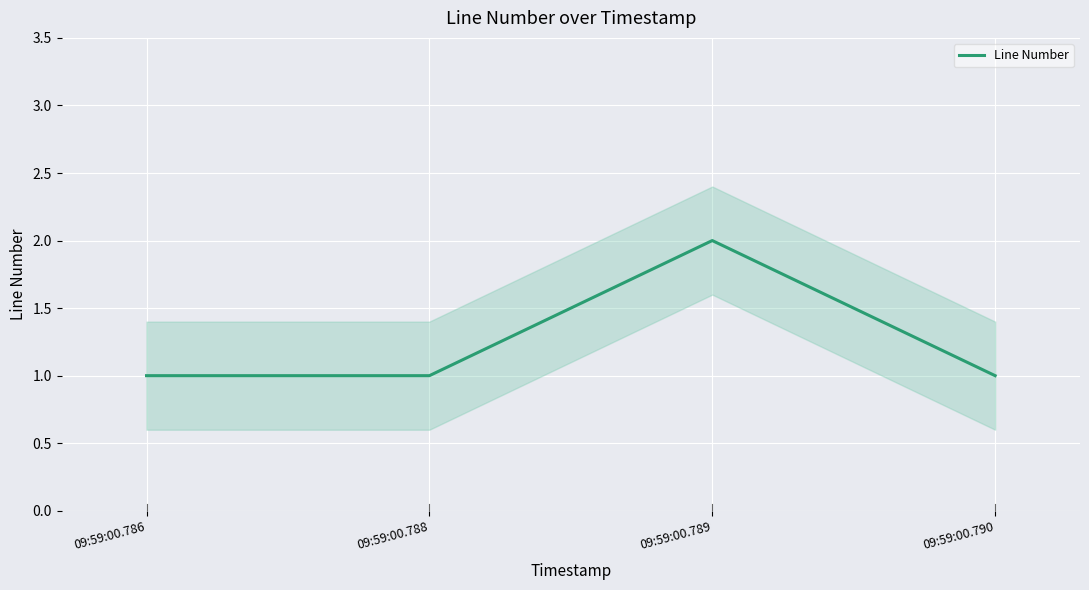

True or false: there are more than 0 points higher than both neighbors.

True